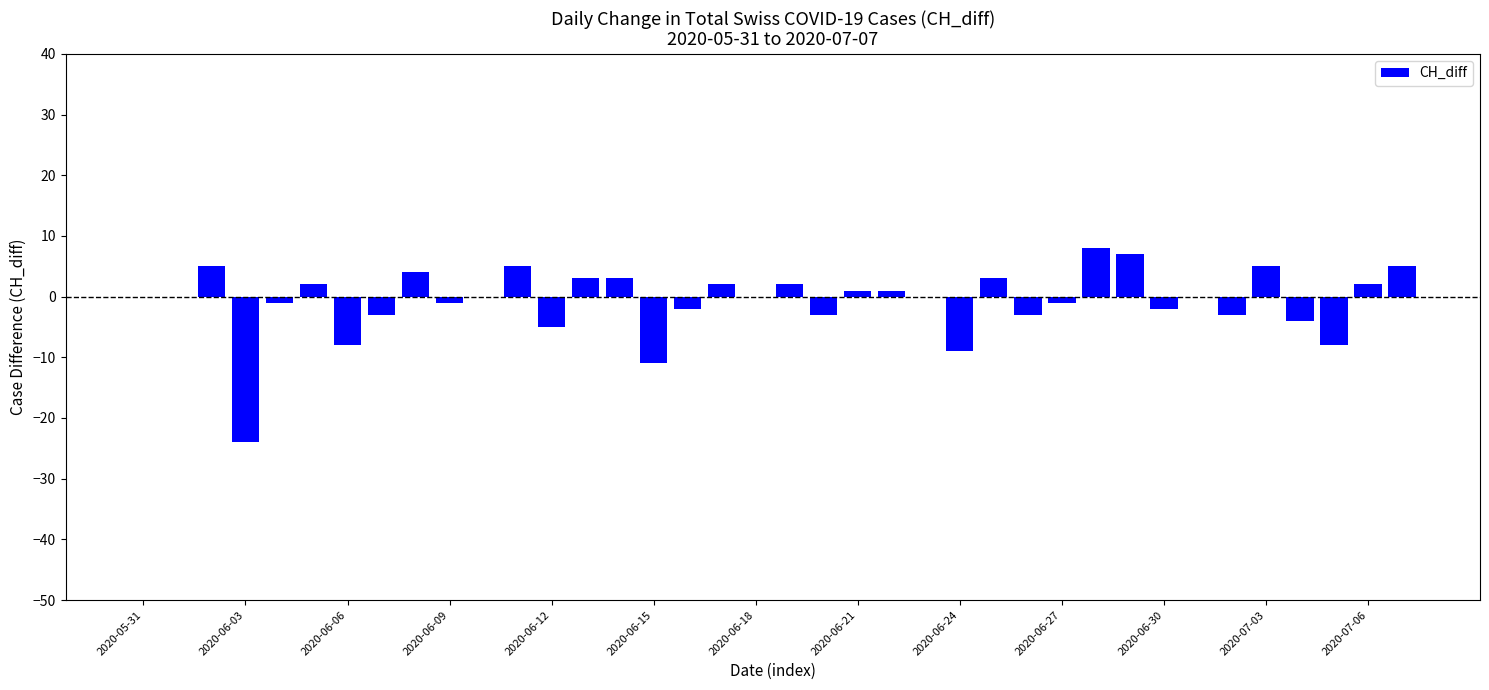

Count the number of categories in the chart.

38